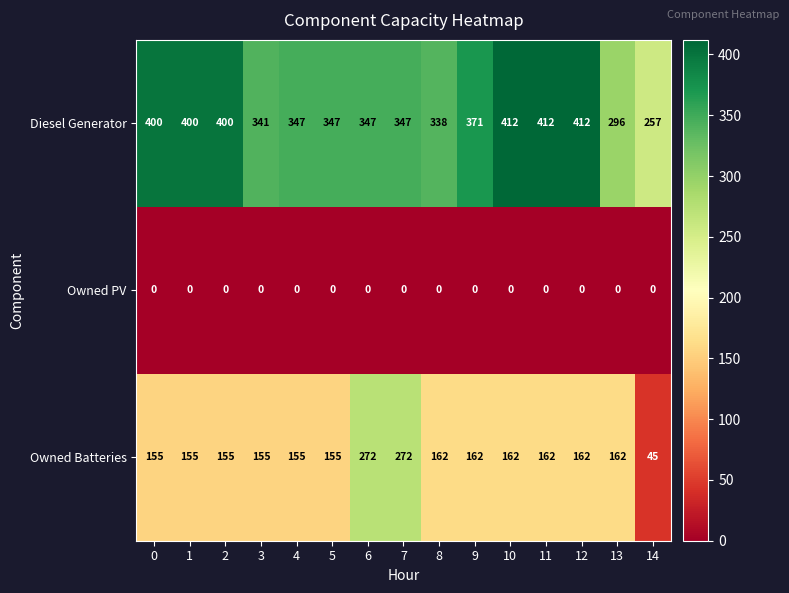

Which series has the largest total across all categories?

Diesel Generator